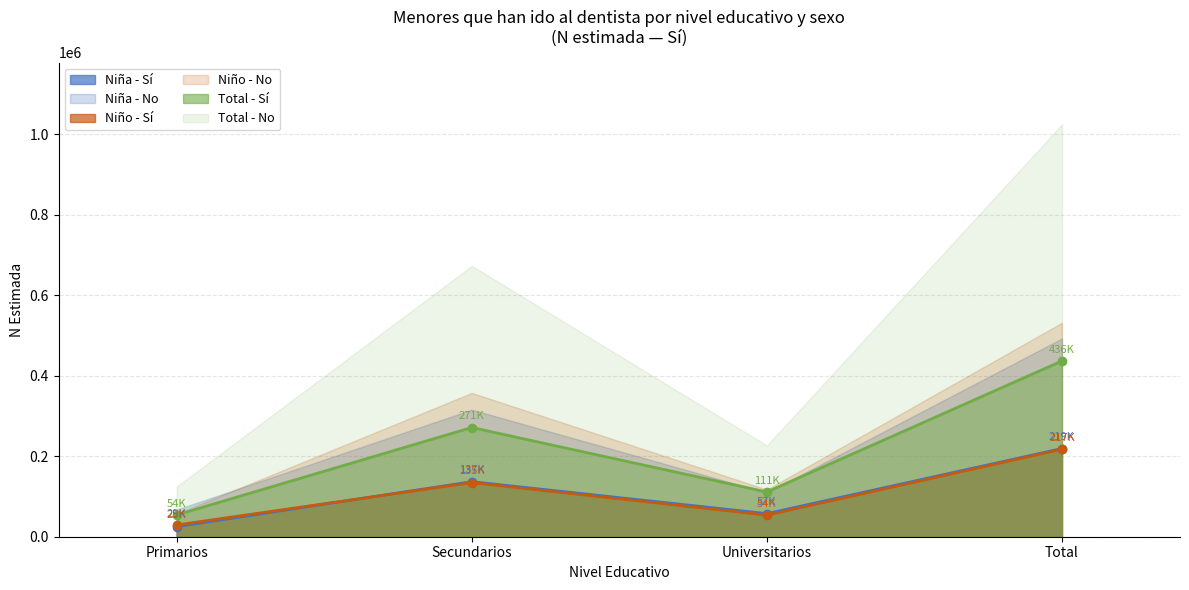

True or false: Nina_No_N has a value of 45914 at Secundarios.

False